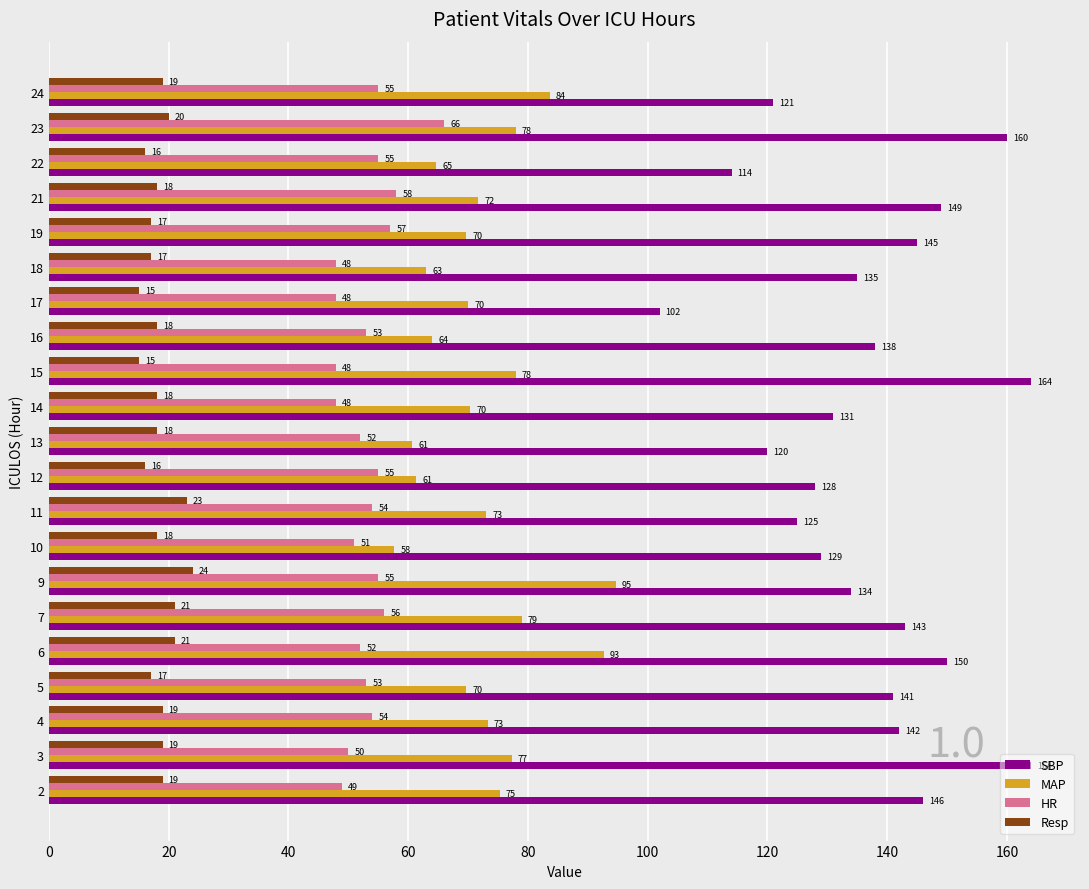

What is the maximum value shown in the chart?

164.0